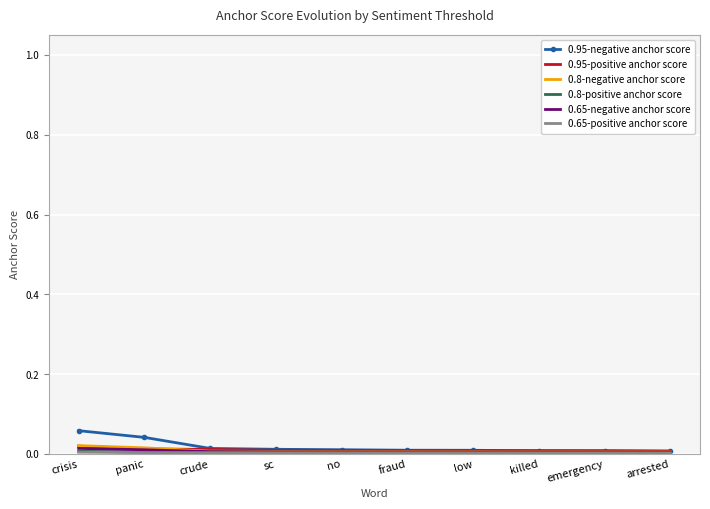

Where is 0.95-negative anchor score nearest to the value 0?

arrested